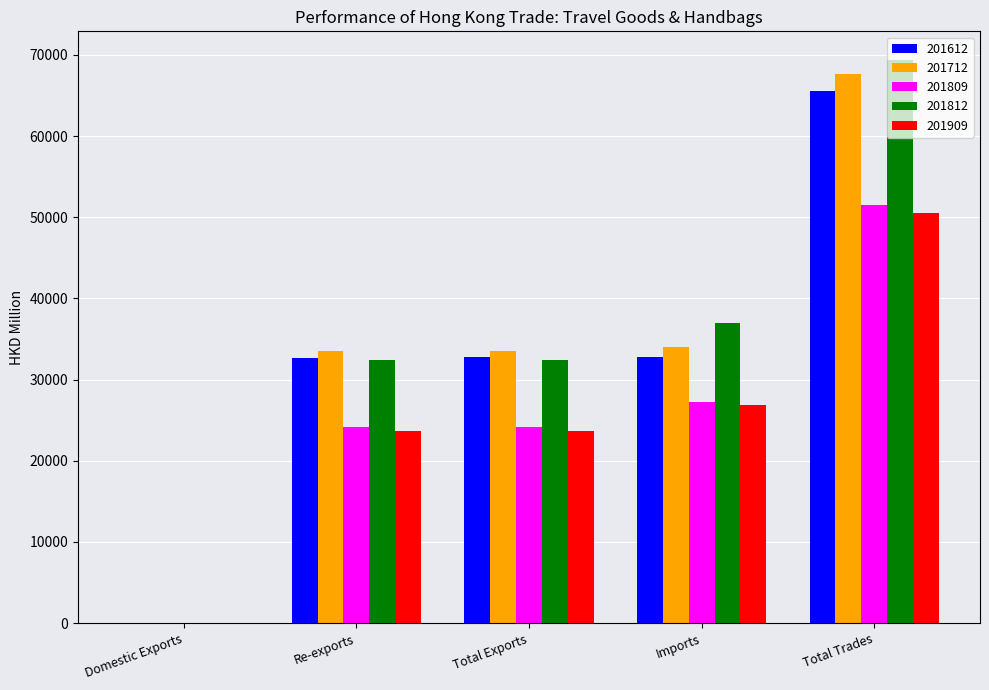

Which series changed the most between Re-exports and Total Trades?

201812